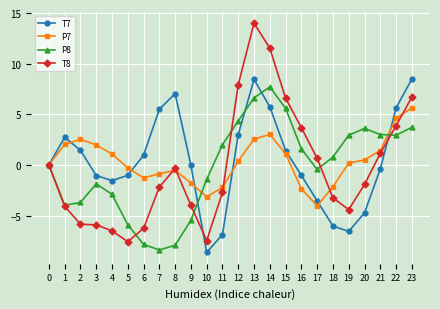

At which label does P8 reach its minimum?

7